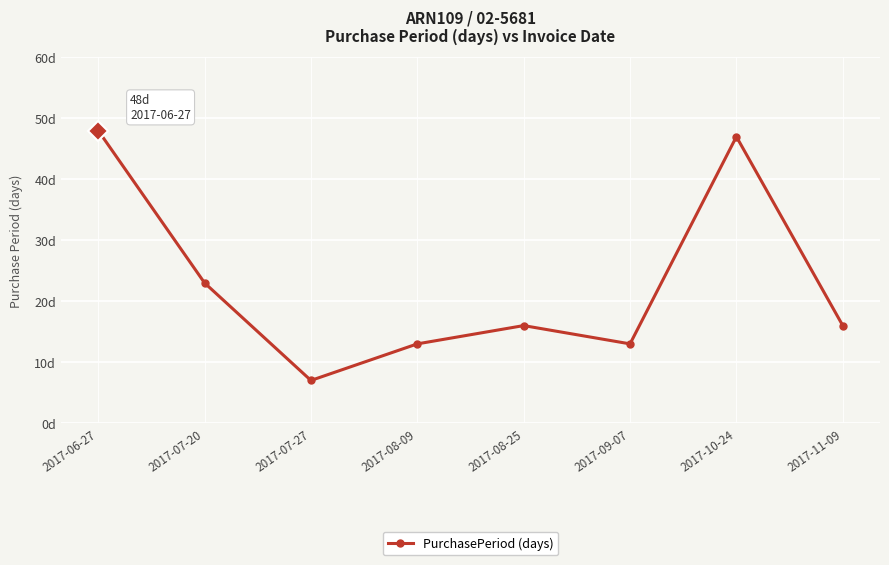

The chart shows a value of 48 at 2017-06-27. True or false?

True